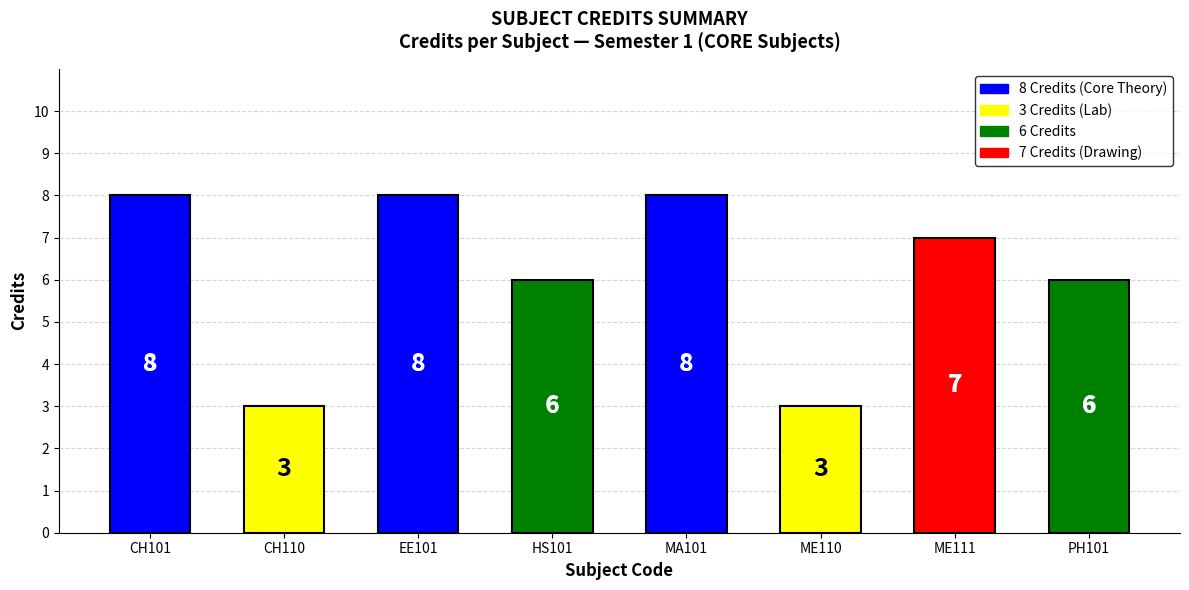

Reading left to right, transcribe all the data shown in this chart.

CH101=8	CH110=3	EE101=8	HS101=6	MA101=8	ME110=3	ME111=7	PH101=6